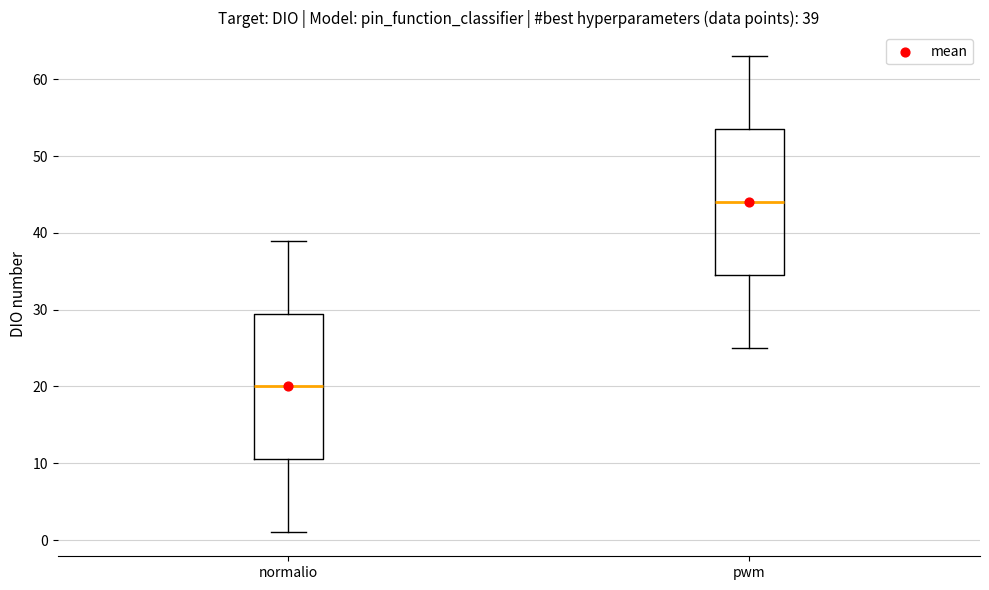

Which box has the lowest median line?

normalio